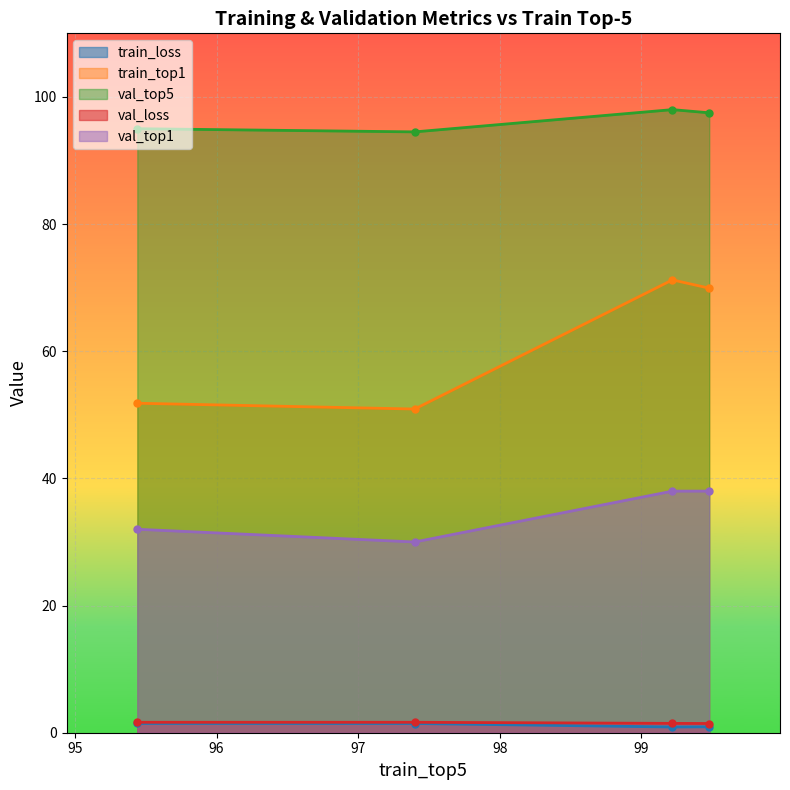

True or false: val_top1 and val_top5 cross at least once.

False